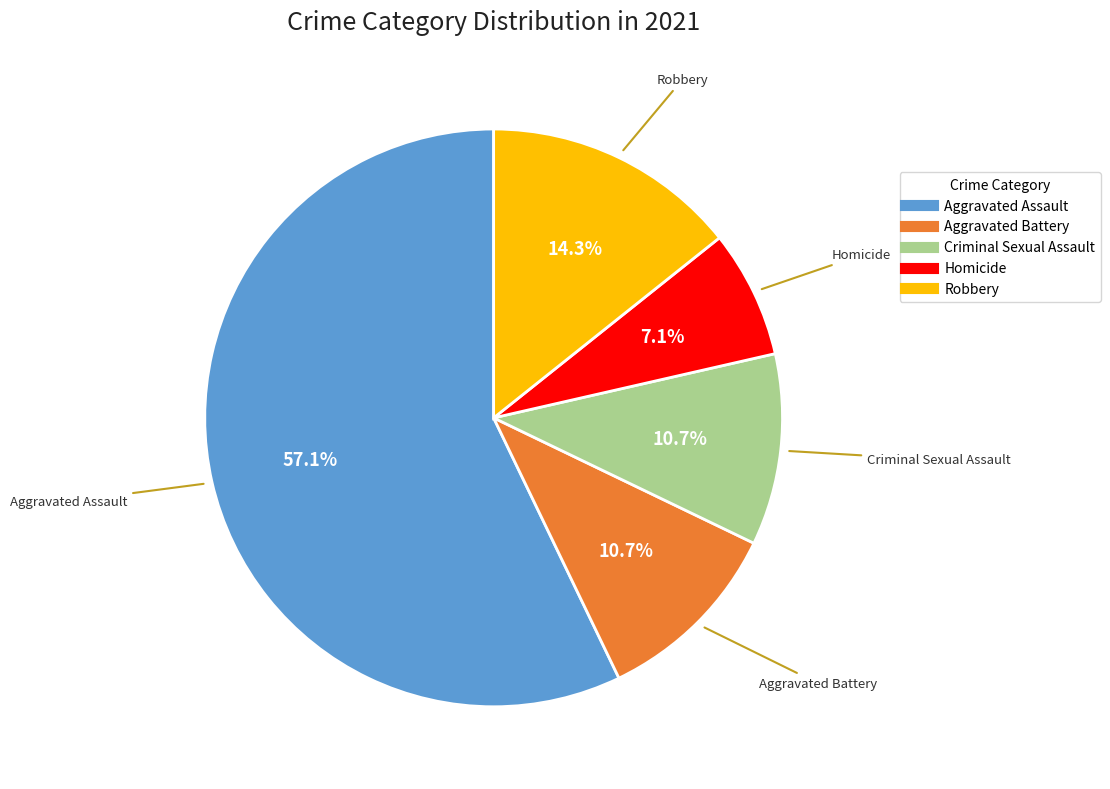

Count the number of slices in the pie.

5